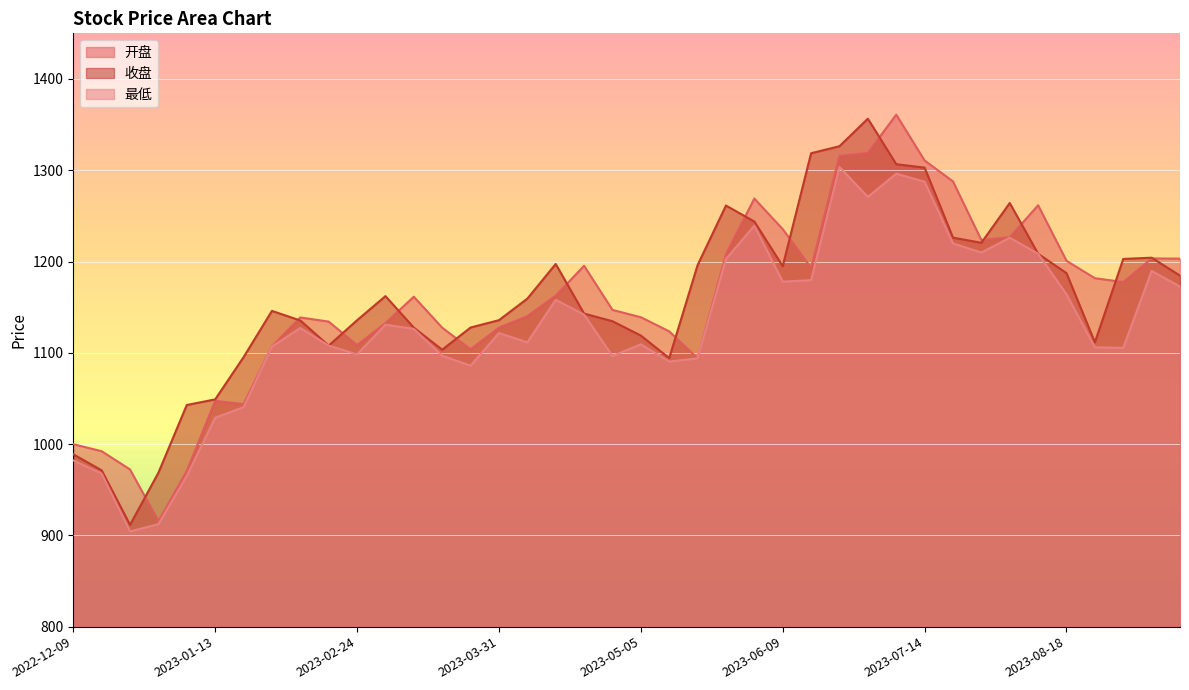

At which category does the chart reach its minimum across all series?

2022-12-23